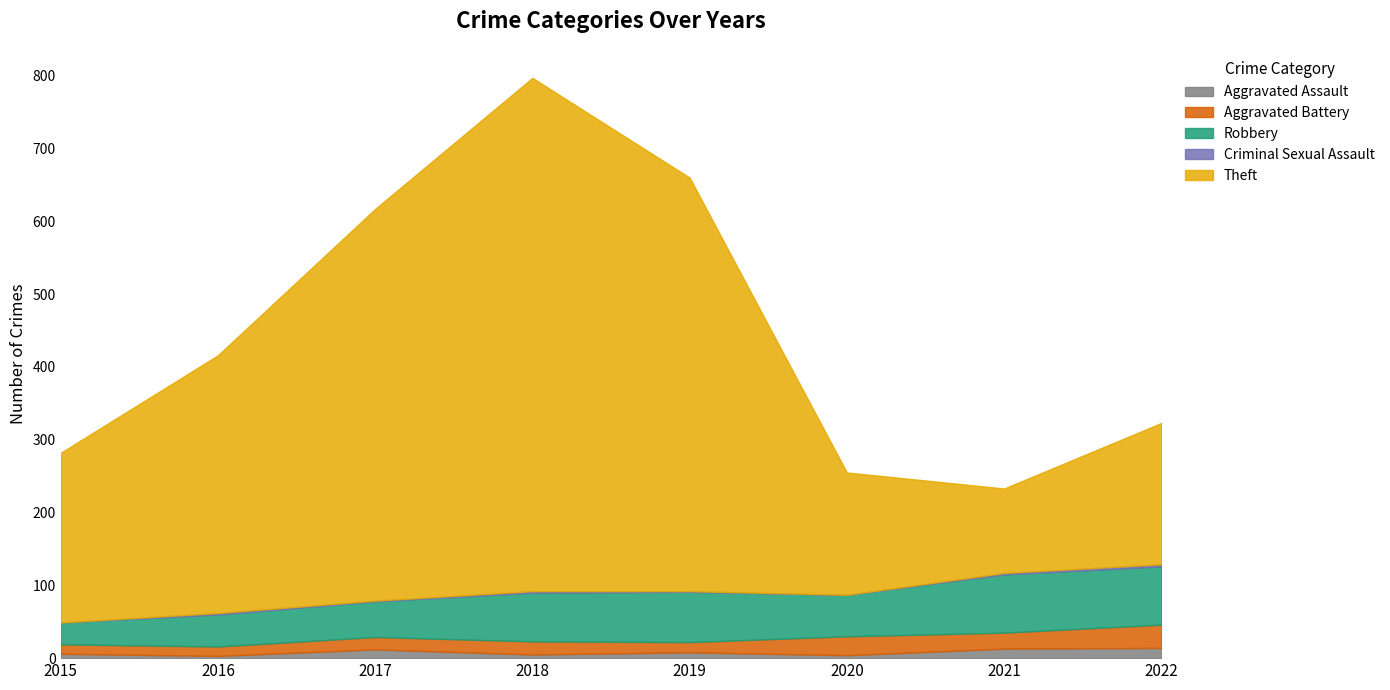

How many series are shown in this chart?

5